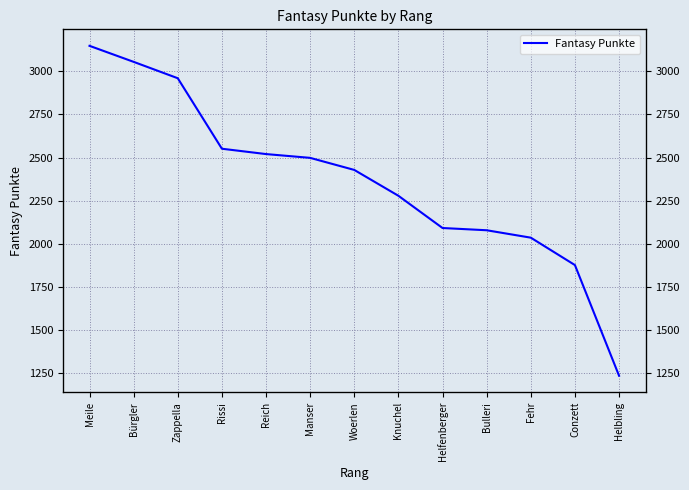

True or false: the data shows 3148 at Meile.

True